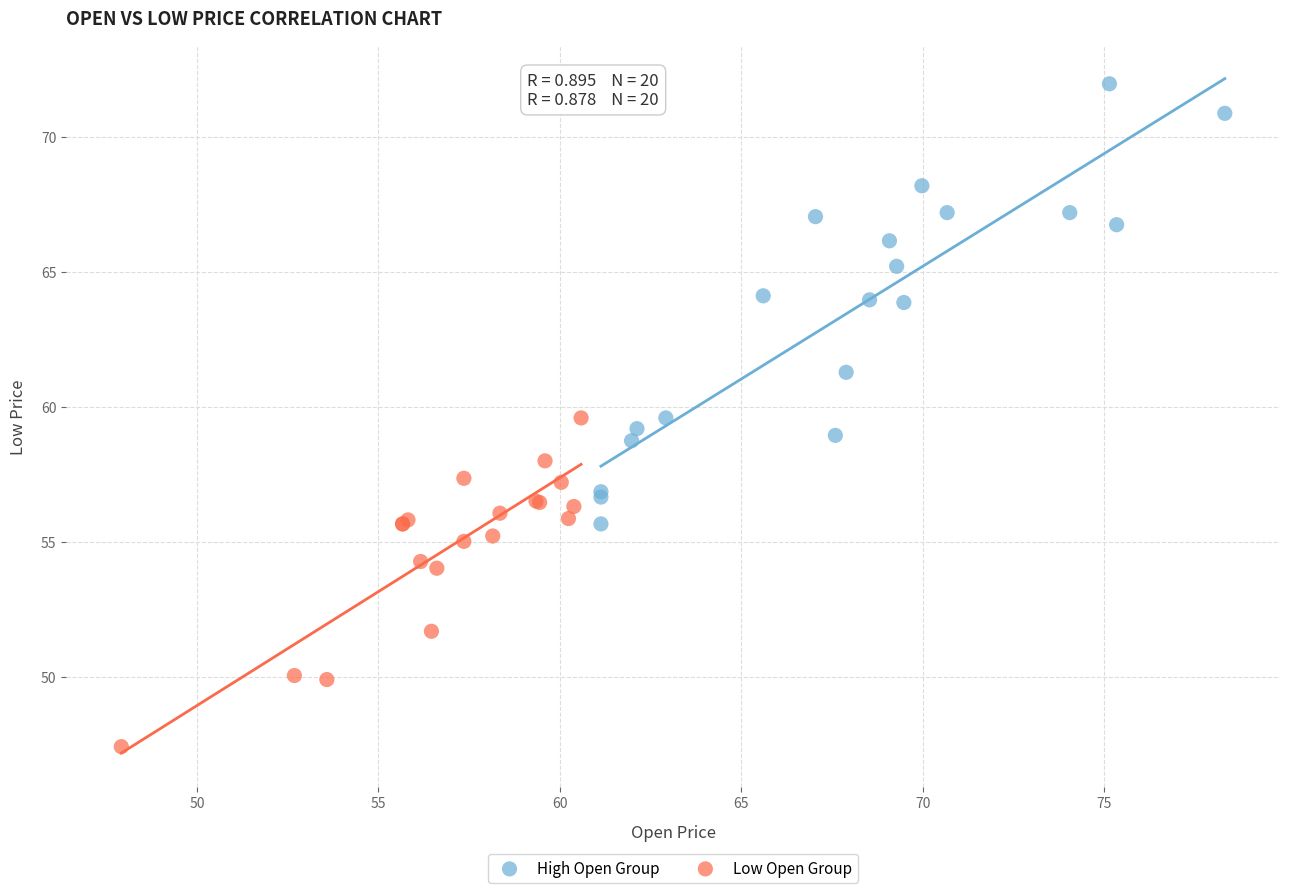

Which series contains the lowest Y value?

Low Open Group